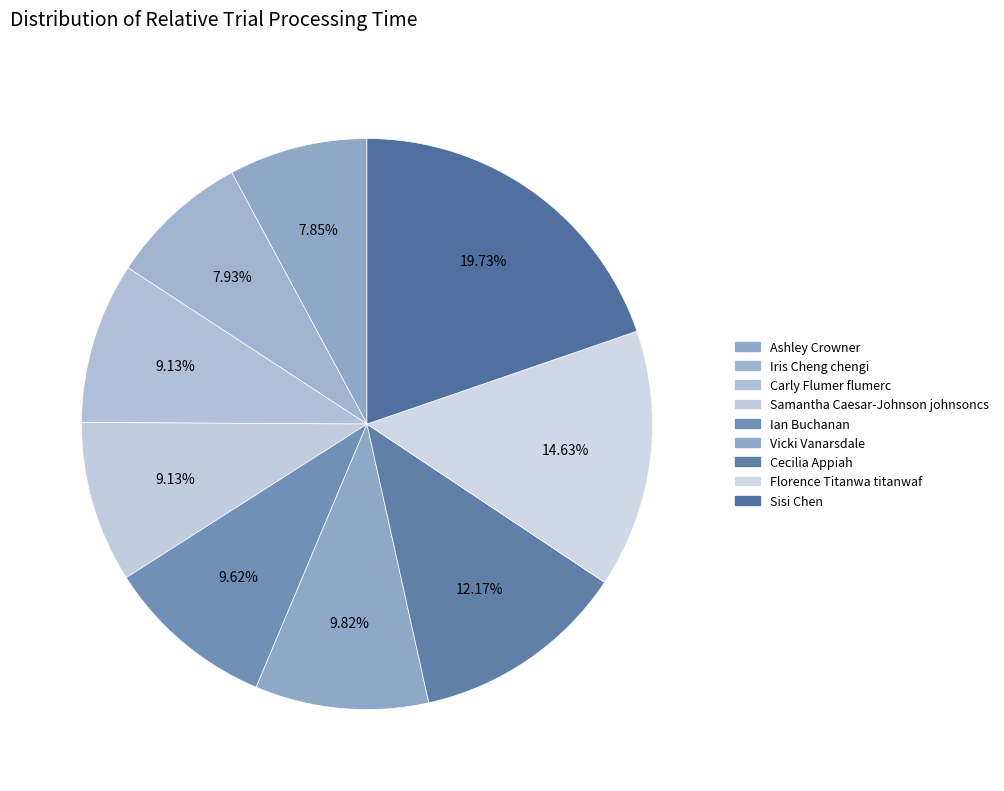

Is there any slice that represents more than half of the pie?

No